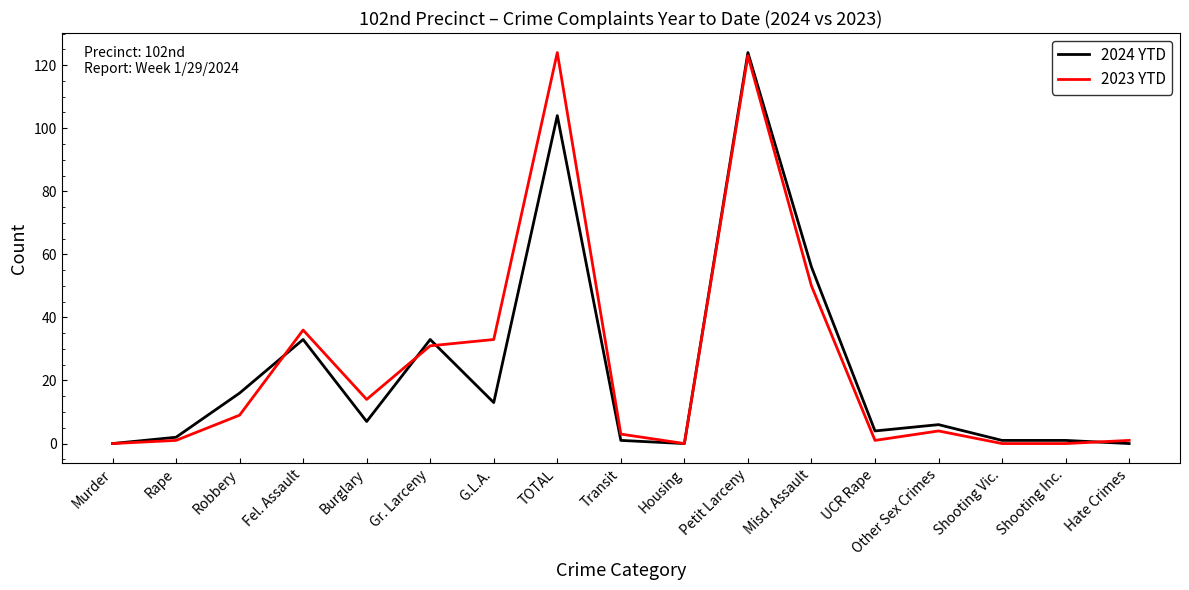

Is the value of 2024 YTD at Robbery greater than the value of 2023 YTD at TOTAL?

No